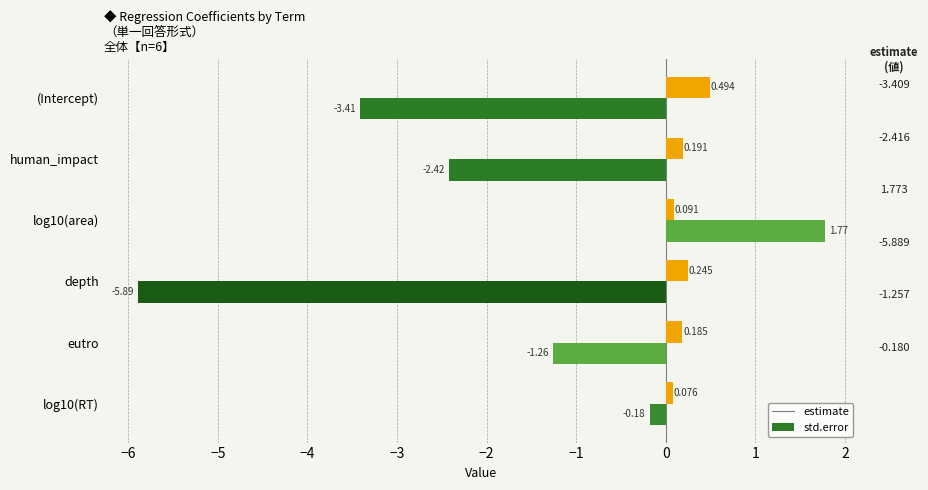

Is the value of std.error at log10(area) greater than the value of estimate at human_impact?

Yes